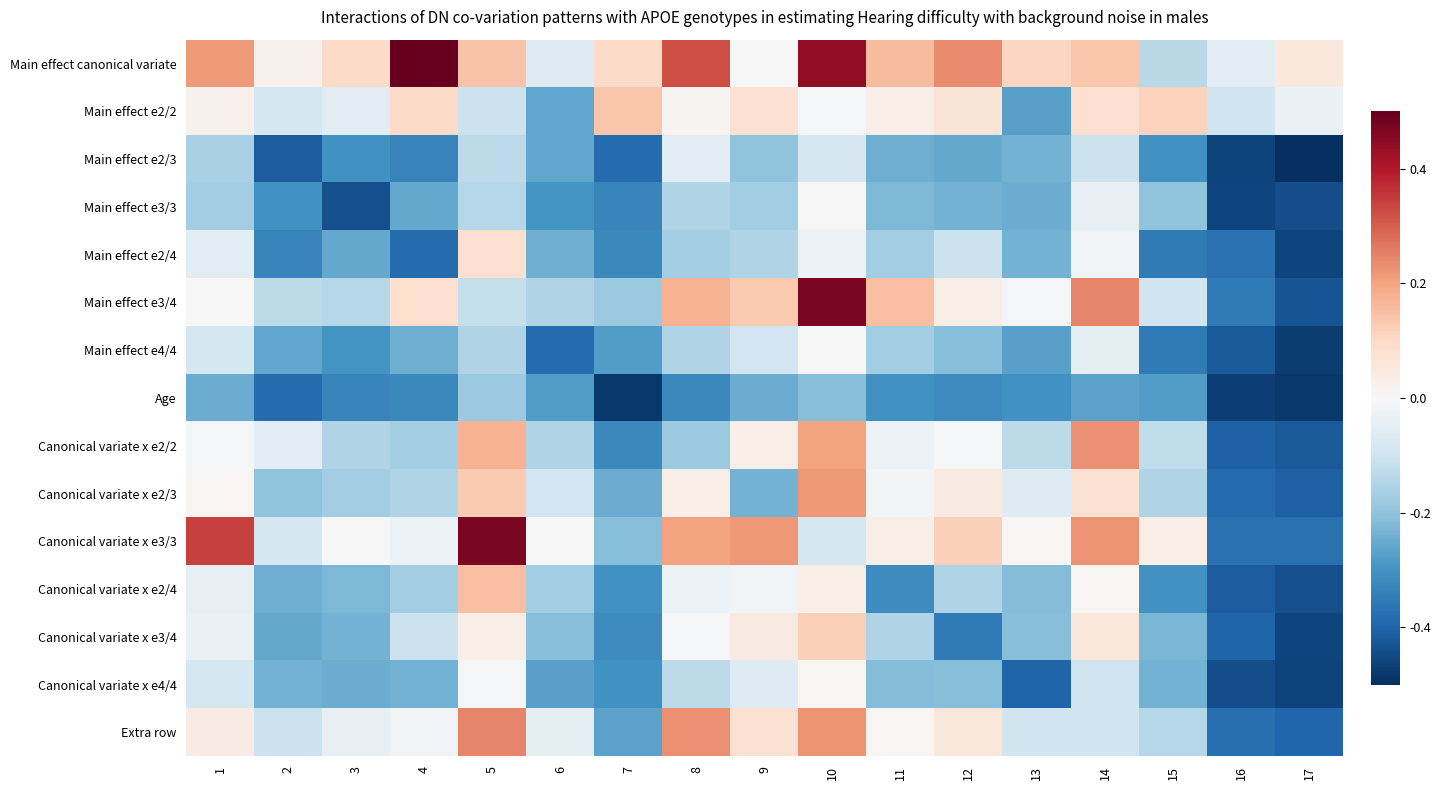

Reading right to left, what are all the values shown in this chart?

Main effect canonical variate: 17=0.1	16=-0.1	15=-0.1	14=0.1	13=0.1	12=0.2	11=0.2	10=0.4	9=0.0	8=0.3	7=0.1	6=-0.1	5=0.1	4=0.5	3=0.1	2=0.0	1=0.2
Main effect e2/2: 17=-0.0	16=-0.1	15=0.1	14=0.1	13=-0.3	12=0.1	11=0.0	10=-0.0	9=0.1	8=0.0	7=0.1	6=-0.3	5=-0.1	4=0.1	3=-0.1	2=-0.1	1=0.0
Main effect e2/3: 17=-0.5	16=-0.5	15=-0.3	14=-0.1	13=-0.2	12=-0.3	11=-0.2	10=-0.1	9=-0.2	8=-0.1	7=-0.4	6=-0.3	5=-0.1	4=-0.3	3=-0.3	2=-0.4	1=-0.2
Main effect e3/3: 17=-0.4	16=-0.5	15=-0.2	14=-0.0	13=-0.2	12=-0.2	11=-0.2	10=-0.0	9=-0.2	8=-0.2	7=-0.3	6=-0.3	5=-0.1	4=-0.3	3=-0.4	2=-0.3	1=-0.2
Main effect e2/4: 17=-0.5	16=-0.4	15=-0.4	14=-0.0	13=-0.2	12=-0.1	11=-0.2	10=-0.0	9=-0.2	8=-0.2	7=-0.3	6=-0.2	5=0.1	4=-0.4	3=-0.3	2=-0.3	1=-0.1
Main effect e3/4: 17=-0.4	16=-0.4	15=-0.1	14=0.2	13=-0.0	12=0.0	11=0.2	10=0.5	9=0.1	8=0.2	7=-0.2	6=-0.2	5=-0.1	4=0.1	3=-0.1	2=-0.1	1=0.0
Main effect e4/4: 17=-0.5	16=-0.4	15=-0.4	14=-0.0	13=-0.3	12=-0.2	11=-0.2	10=0.0	9=-0.1	8=-0.2	7=-0.3	6=-0.4	5=-0.2	4=-0.2	3=-0.3	2=-0.3	1=-0.1
Age: 17=-0.5	16=-0.5	15=-0.3	14=-0.3	13=-0.3	12=-0.3	11=-0.3	10=-0.2	9=-0.2	8=-0.3	7=-0.5	6=-0.3	5=-0.2	4=-0.3	3=-0.3	2=-0.4	1=-0.2
Canonical variate x e2/2: 17=-0.4	16=-0.4	15=-0.1	14=0.2	13=-0.1	12=-0.0	11=-0.0	10=0.2	9=0.0	8=-0.2	7=-0.3	6=-0.2	5=0.2	4=-0.2	3=-0.2	2=-0.1	1=-0.0
Canonical variate x e2/3: 17=-0.4	16=-0.4	15=-0.2	14=0.1	13=-0.1	12=0.0	11=-0.0	10=0.2	9=-0.2	8=0.0	7=-0.2	6=-0.1	5=0.1	4=-0.2	3=-0.2	2=-0.2	1=0.0
Canonical variate x e3/3: 17=-0.4	16=-0.4	15=0.0	14=0.2	13=0.0	12=0.1	11=0.0	10=-0.1	9=0.2	8=0.2	7=-0.2	6=0.0	5=0.5	4=-0.0	3=-0.0	2=-0.1	1=0.3
Canonical variate x e2/4: 17=-0.4	16=-0.4	15=-0.3	14=0.0	13=-0.2	12=-0.2	11=-0.3	10=0.0	9=-0.0	8=-0.0	7=-0.3	6=-0.2	5=0.2	4=-0.2	3=-0.2	2=-0.2	1=-0.0
Canonical variate x e3/4: 17=-0.5	16=-0.4	15=-0.2	14=0.1	13=-0.2	12=-0.4	11=-0.2	10=0.1	9=0.0	8=-0.0	7=-0.3	6=-0.2	5=0.0	4=-0.1	3=-0.2	2=-0.3	1=-0.0
Canonical variate x e4/4: 17=-0.5	16=-0.4	15=-0.2	14=-0.1	13=-0.4	12=-0.2	11=-0.2	10=0.0	9=-0.1	8=-0.1	7=-0.3	6=-0.3	5=-0.0	4=-0.2	3=-0.2	2=-0.2	1=-0.1
Extra row: 17=-0.4	16=-0.4	15=-0.1	14=-0.1	13=-0.1	12=0.1	11=0.0	10=0.2	9=0.1	8=0.2	7=-0.3	6=-0.0	5=0.2	4=-0.0	3=-0.0	2=-0.1	1=0.0